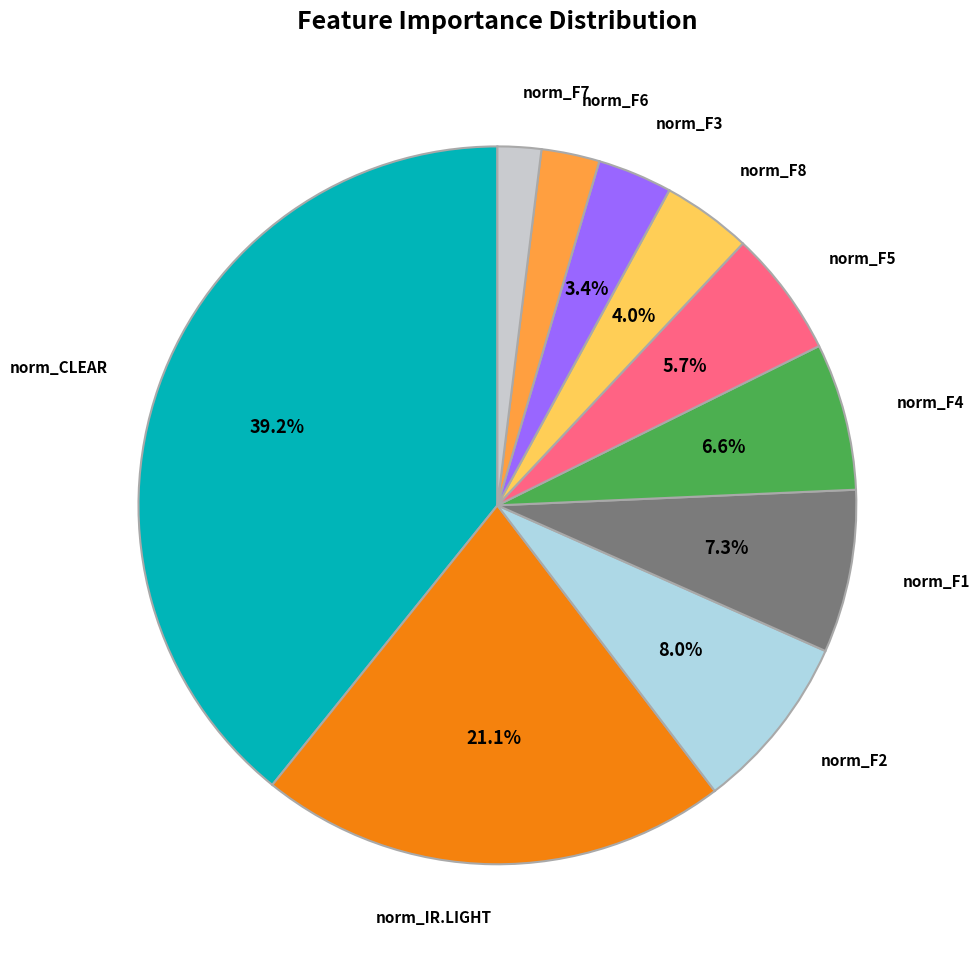

Which category has the smallest portion of the pie?

norm_F7